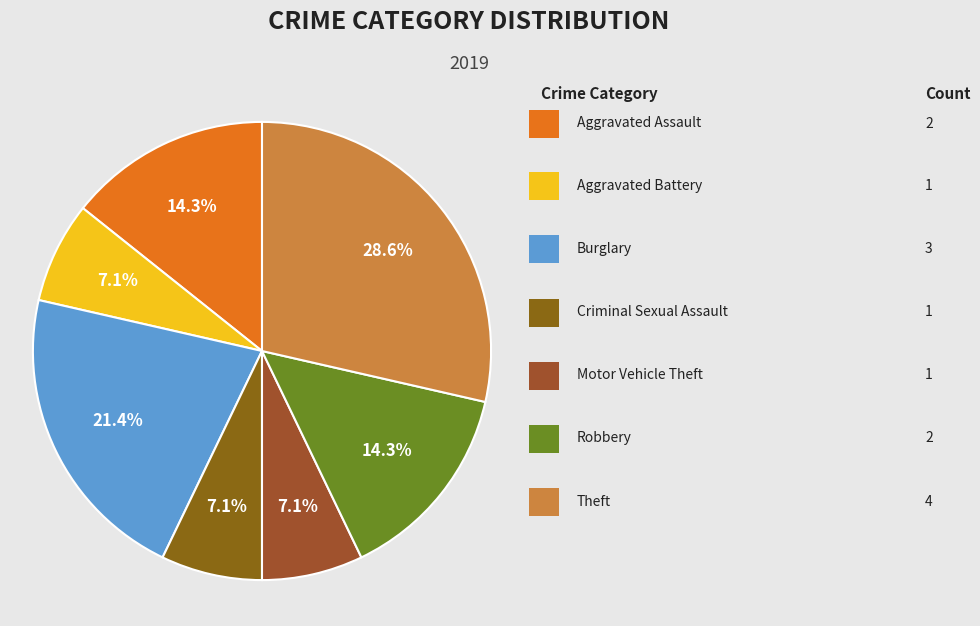

Does any single category account for the majority?

No